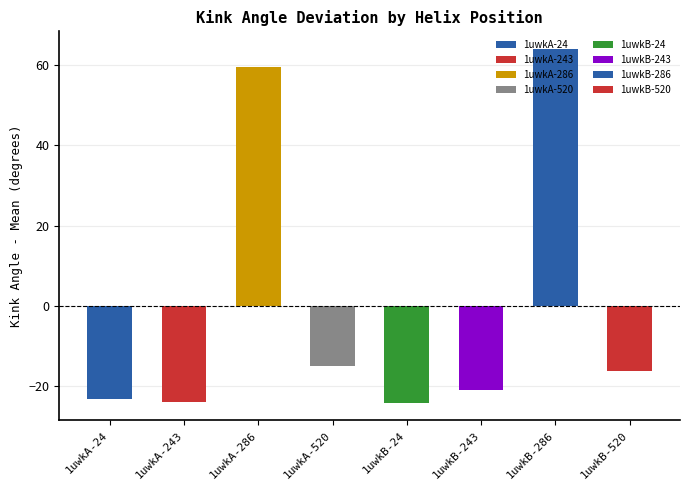

Which has a higher value, 1uwkB-243 or 1uwkB-24?

1uwkB-243